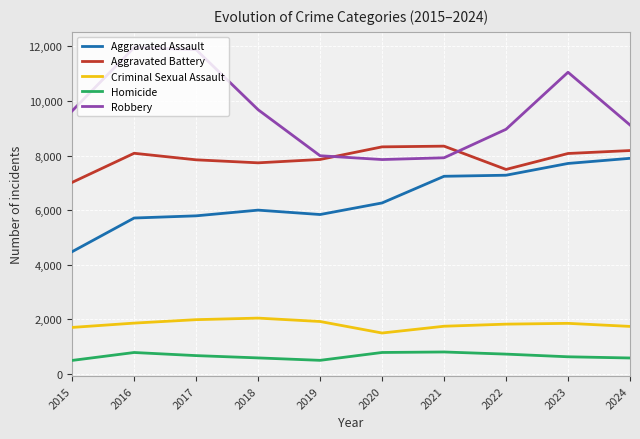

What is the average value of the Aggravated Assault series?

6423